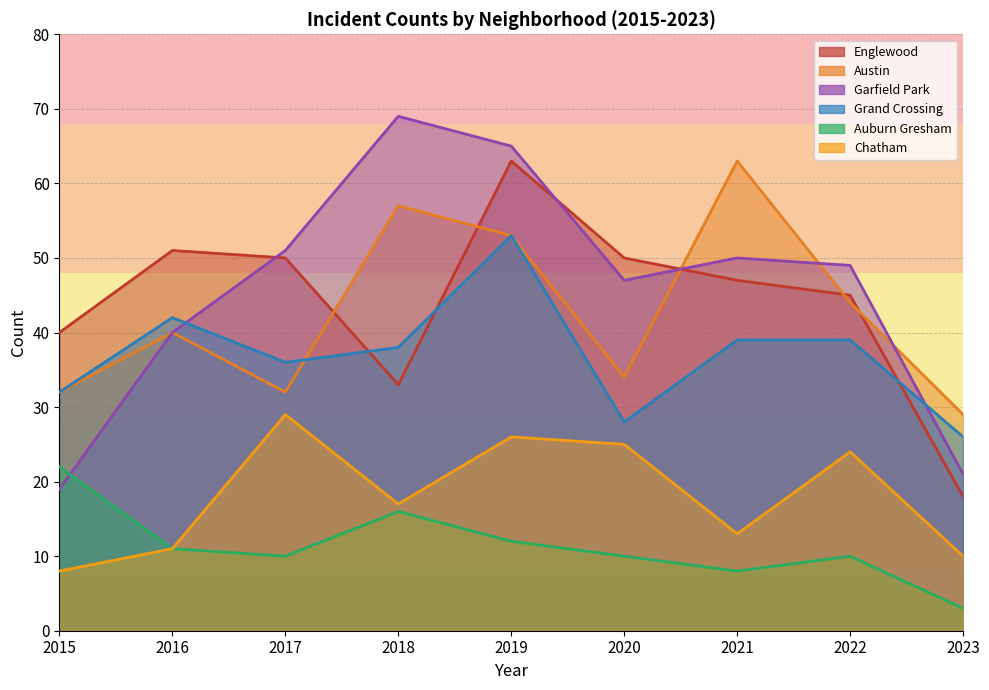

In Grand Crossing, how many points are higher than both neighbors (excluding endpoints)?

2